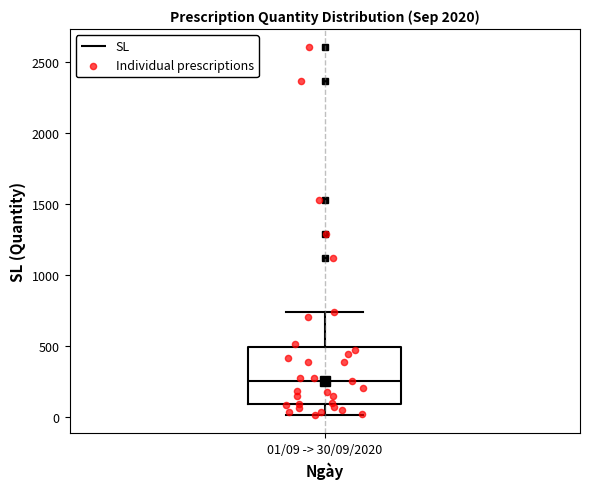

Read this box plot against the y-axis: the position of the median line, the range covered by the box, and the ends of both whiskers. The values are not printed on the chart, so give them approximately, as read against the axis.

median 250, box 100 to 500, whiskers 0 to 750